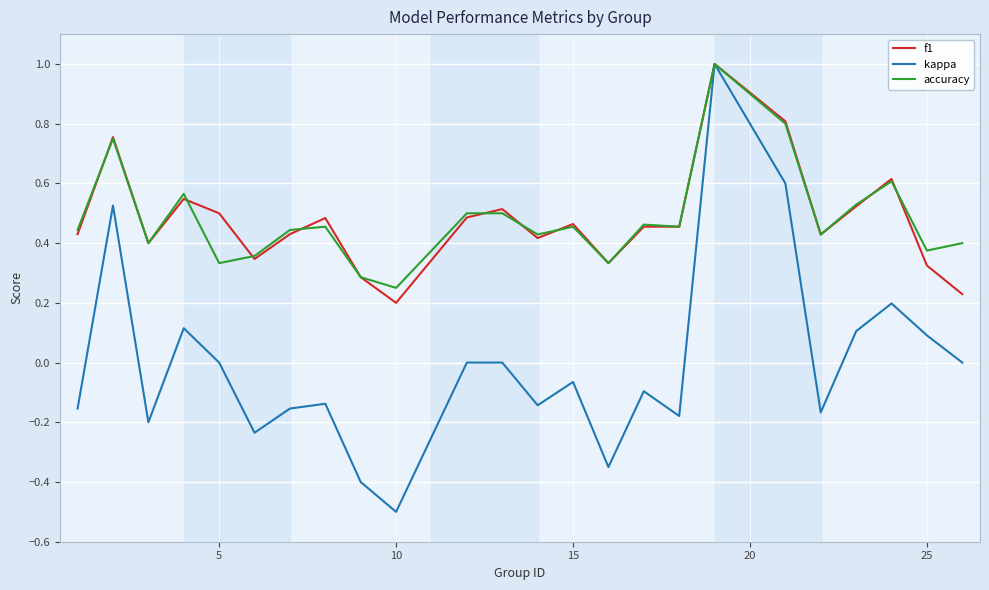

What is the minimum value for kappa?

-0.5